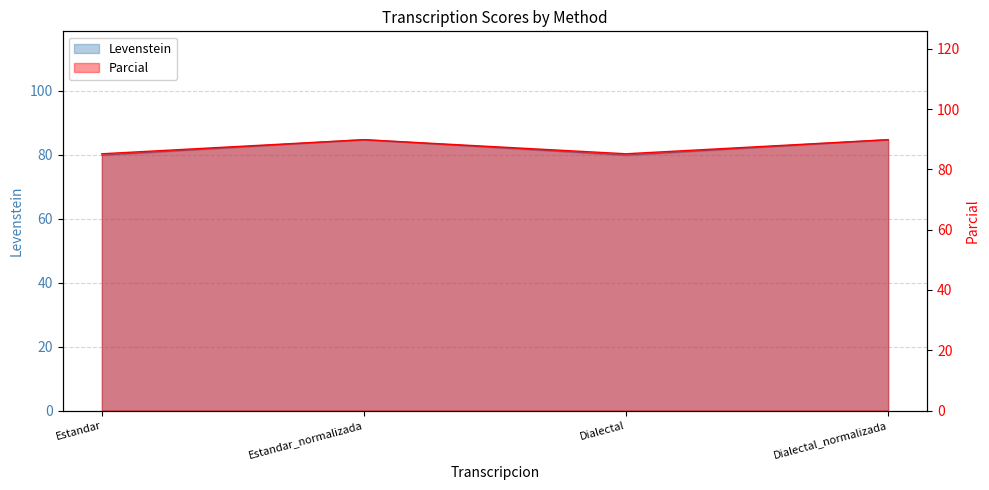

How many lines are shown in the chart?

2